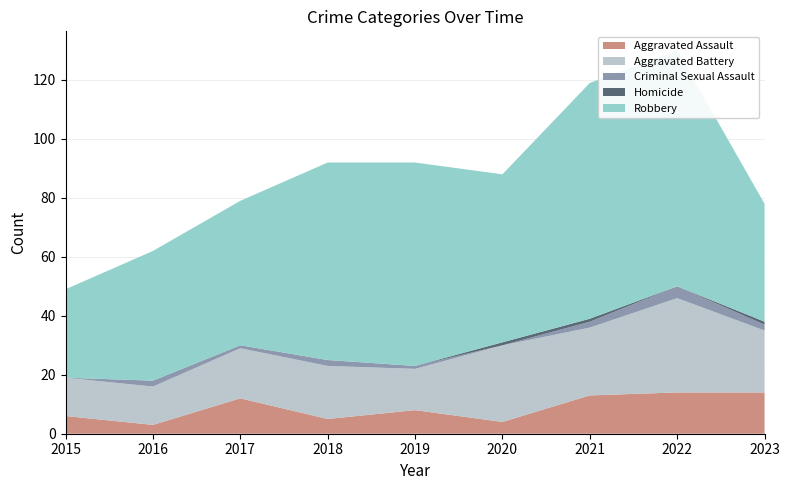

Reading left to right, list all the values displayed in this chart.

Aggravated Assault: 2015=6	2016=3	2017=12	2018=5	2019=8	2020=4	2021=13	2022=14	2023=14
Aggravated Battery: 2015=13	2016=13	2017=17	2018=18	2019=14	2020=26	2021=23	2022=32	2023=21
Criminal Sexual Assault: 2015=0	2016=2	2017=1	2018=2	2019=1	2020=0	2021=2	2022=4	2023=2
Homicide: 2015=0	2016=0	2017=0	2018=0	2019=0	2020=1	2021=1	2022=0	2023=1
Robbery: 2015=30	2016=44	2017=49	2018=67	2019=69	2020=57	2021=80	2022=80	2023=40